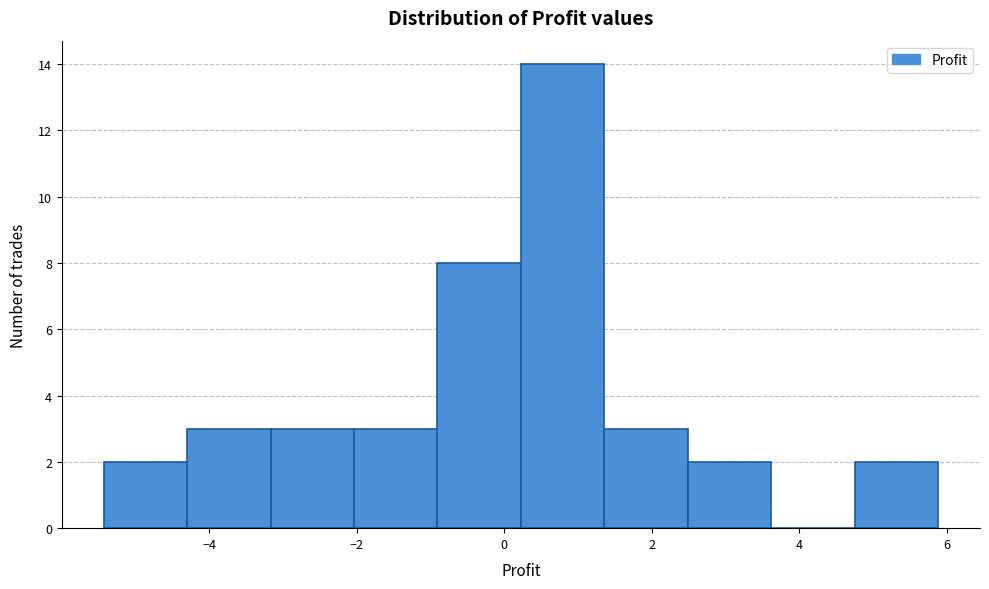

Which range on the x-axis has the tallest bar?

0.2 to 1.4